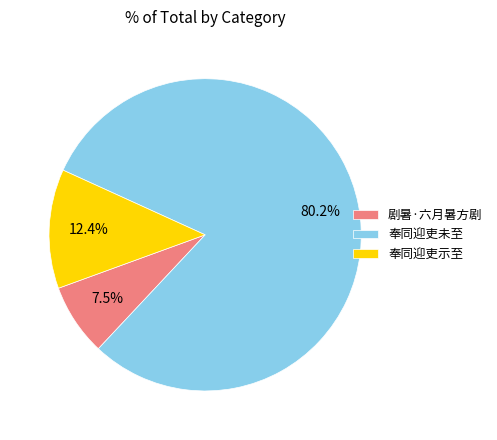

Combined, do 剧暑·六月暑方剧 and 奉同迎吏未至 account for over 50%?

Yes